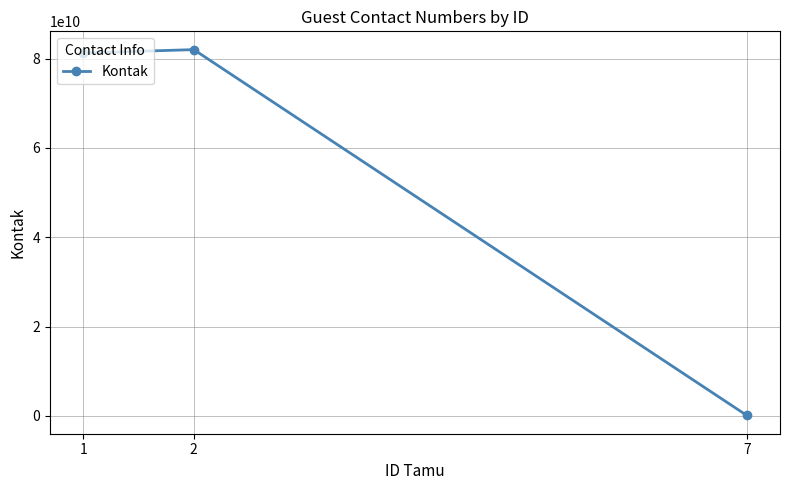

Reading left to right, transcribe all the data shown in this chart.

81234567890	81987654321	123456789